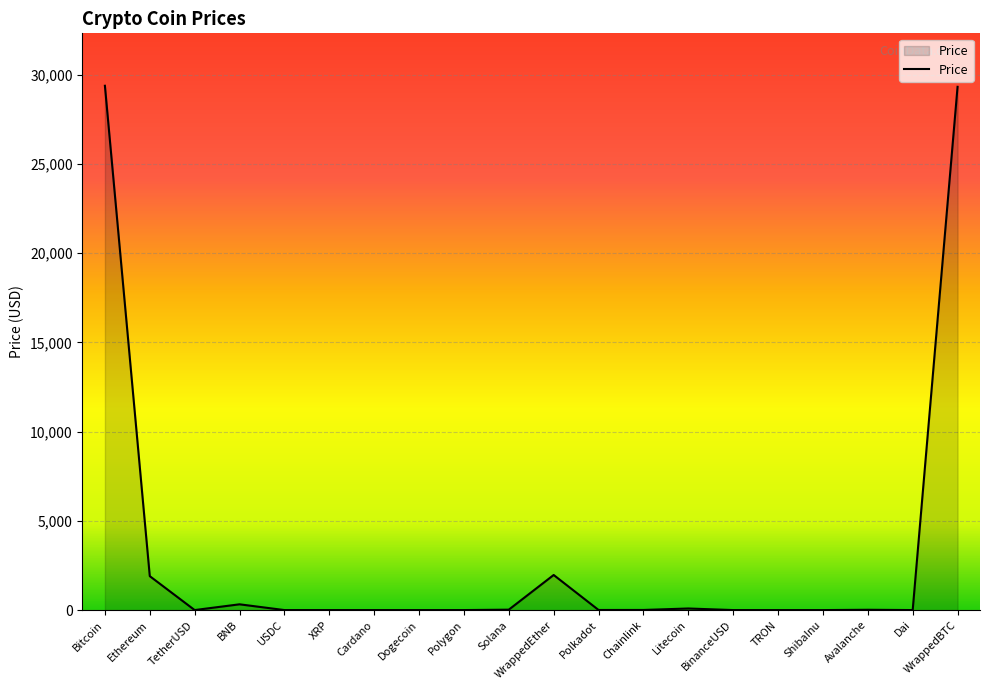

The value at Ethereum is 1901.5. True or false?

True